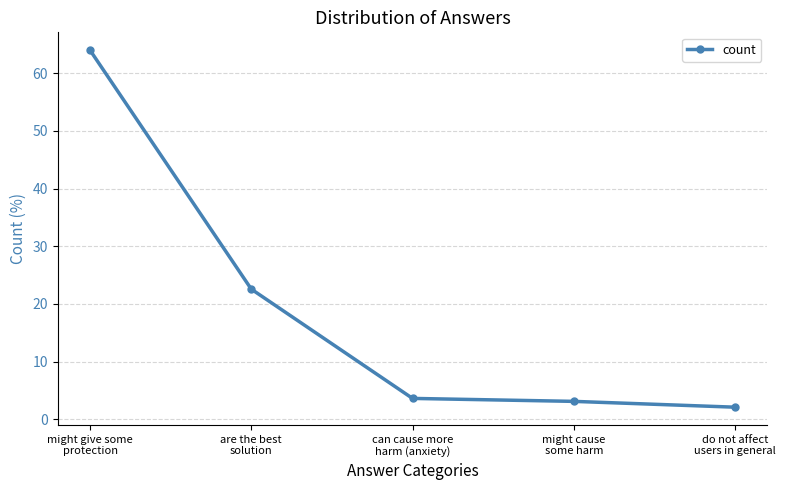

How many distinct data groups are displayed?

1